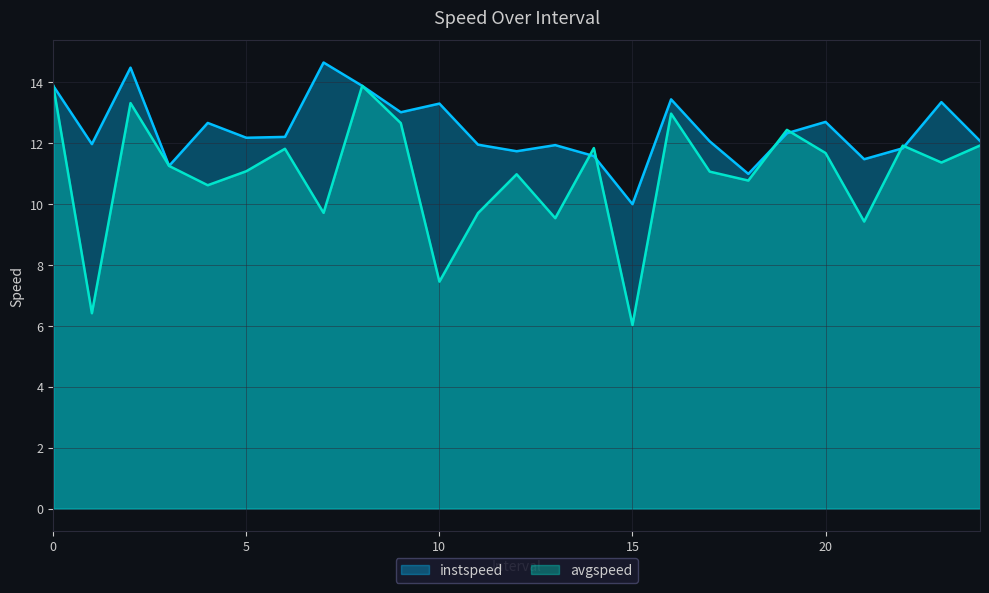

Where is the first local maximum for avgspeed?

2